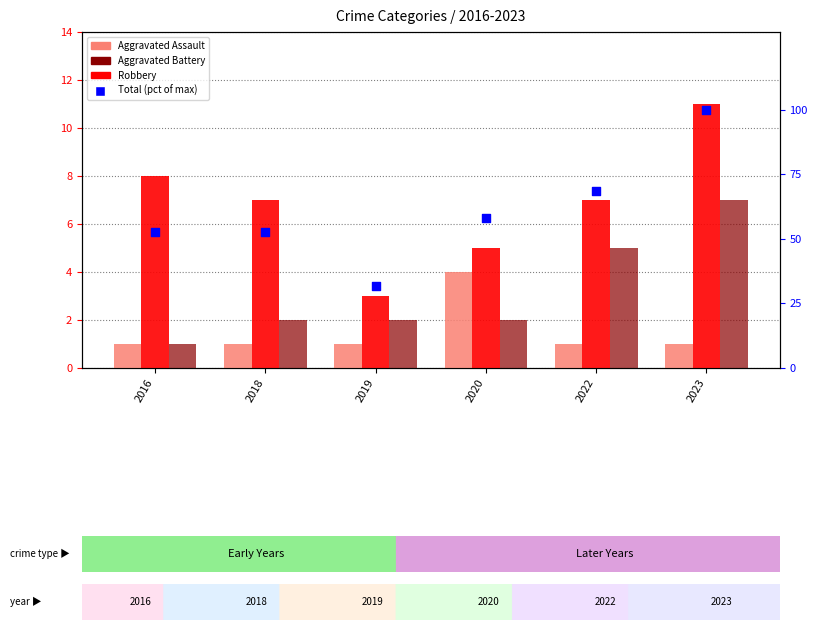

Is the value of Total (pct of max) at 2018 greater than the value of Aggravated Assault at 2018?

Yes